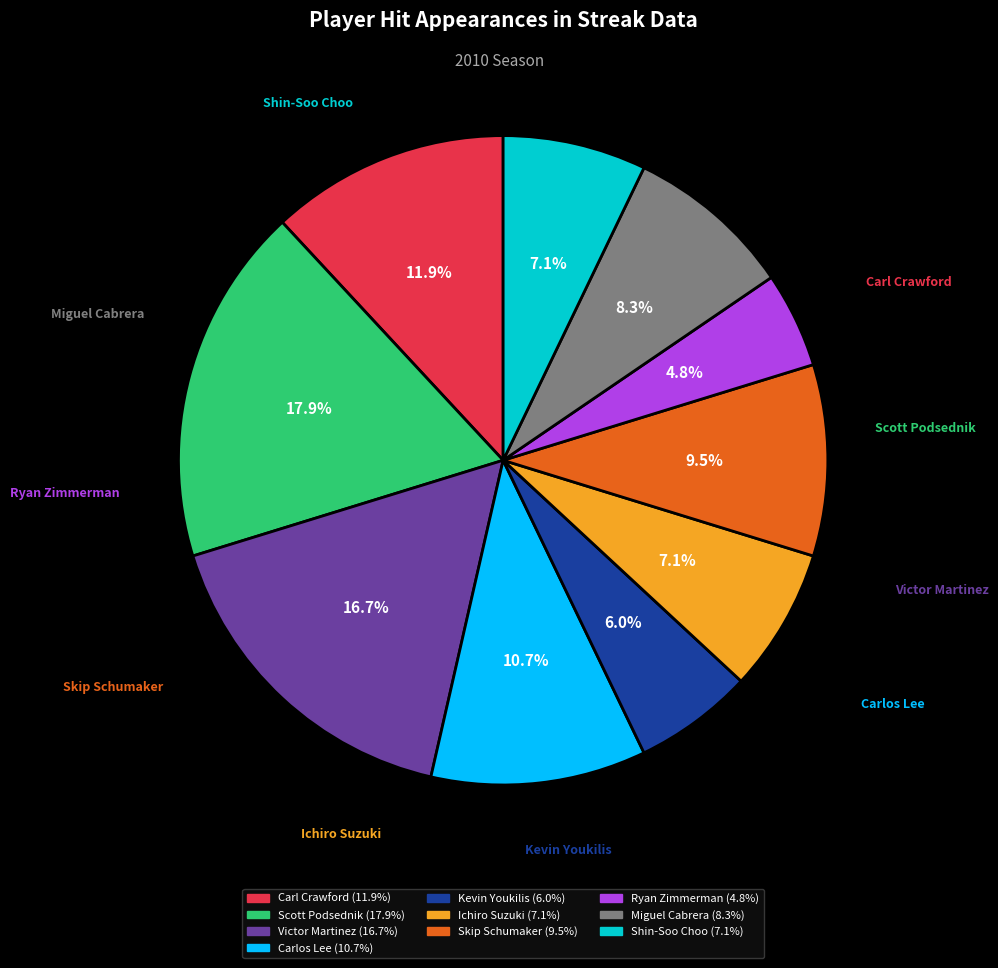

How many slices are in this pie chart?

10